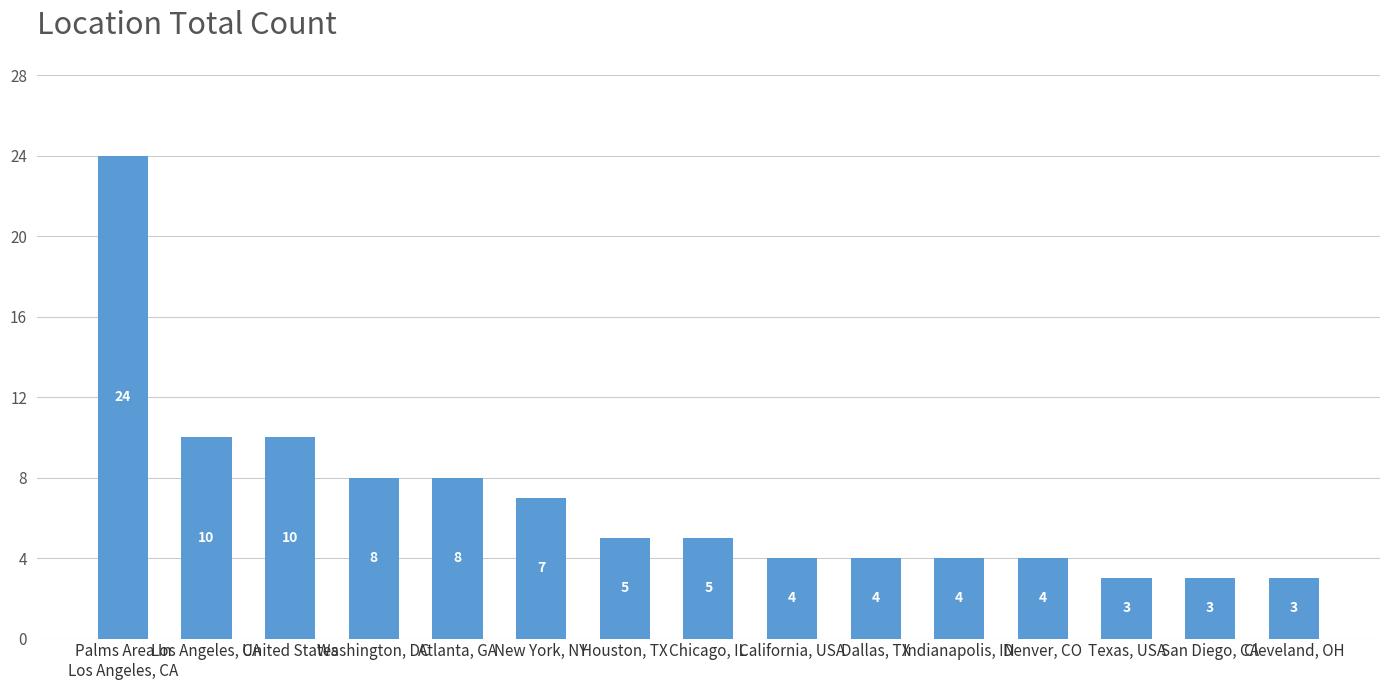

What is the minimum value shown in the chart?

3